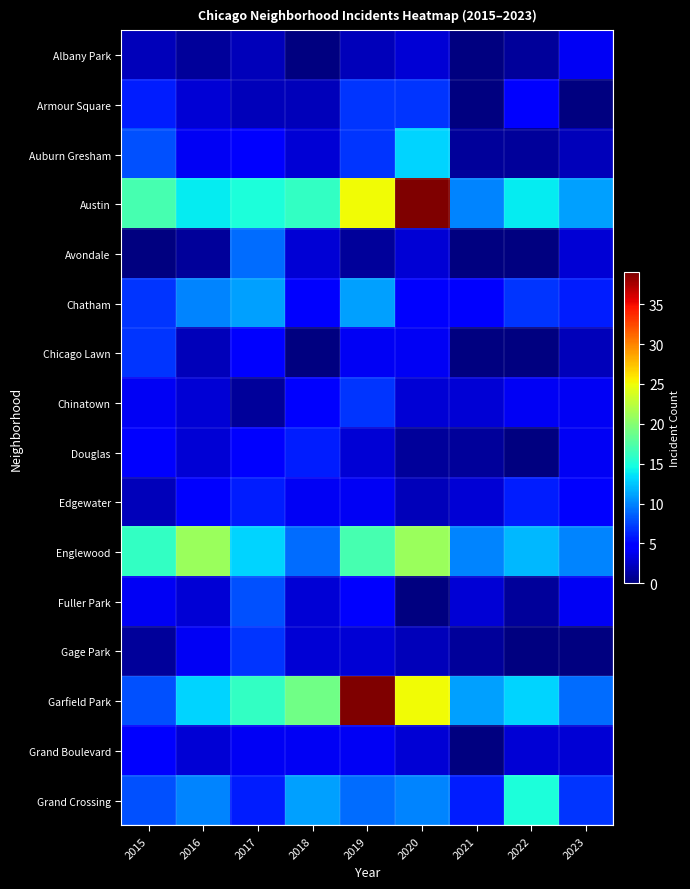

The Douglas series shows 3.0 at 2016. True or false?

True